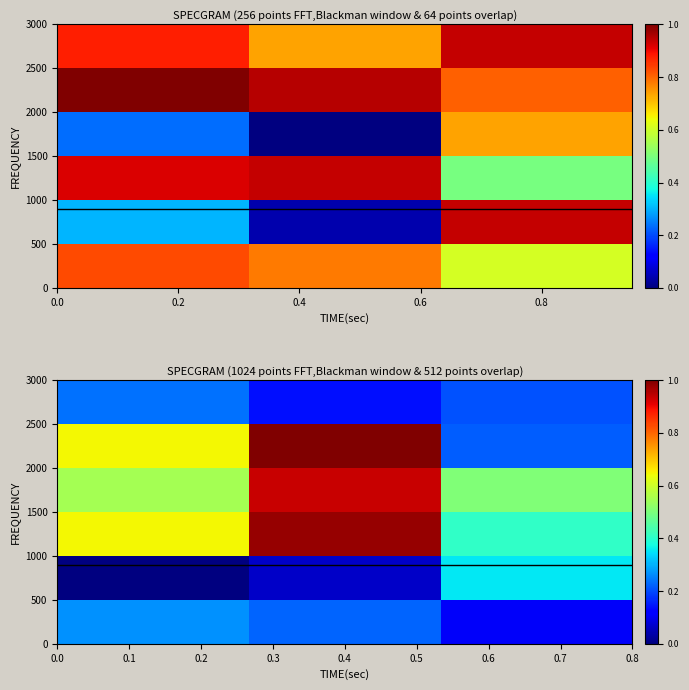

At how many categories does at least one series exceed 0?

3